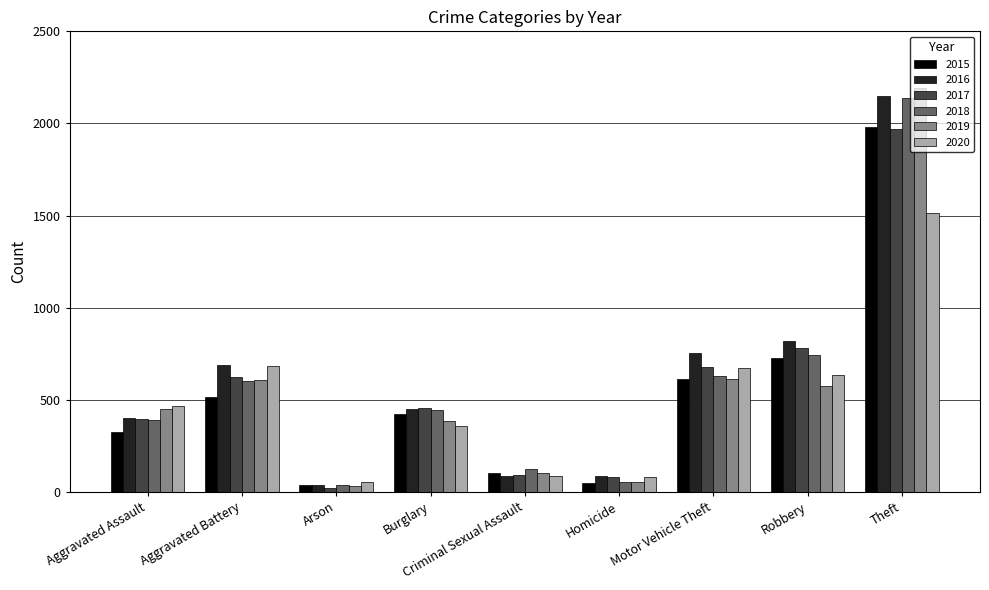

What is the lowest value of the 2017 series?

23